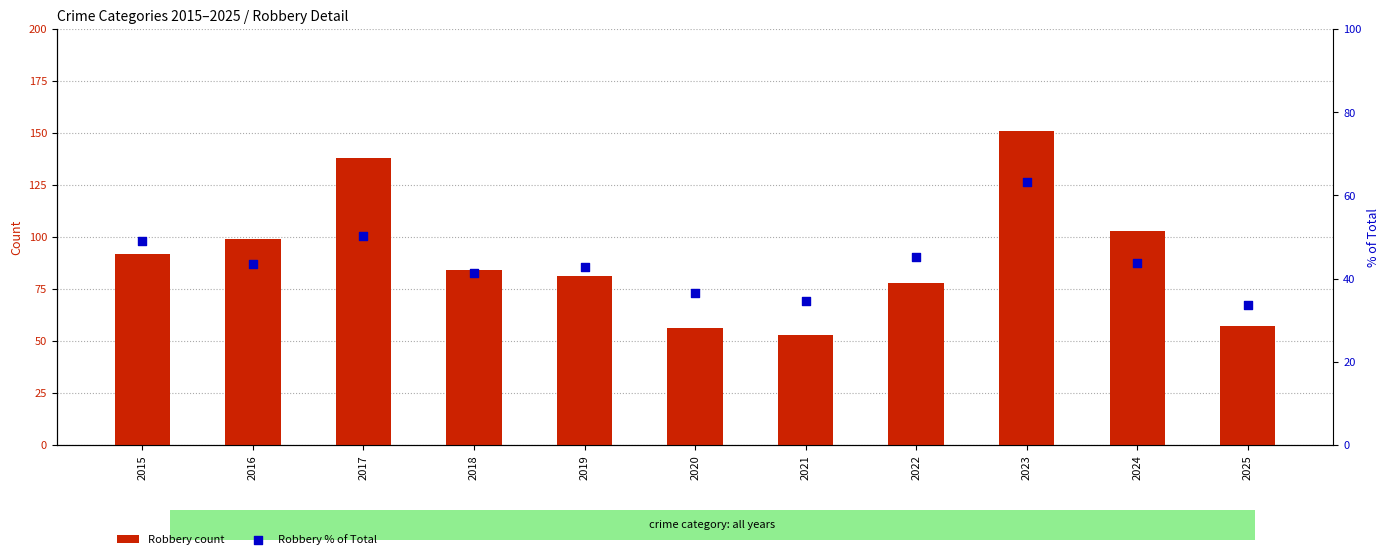

What are all the series names shown in the legend?

Robbery count, Robbery % of Total